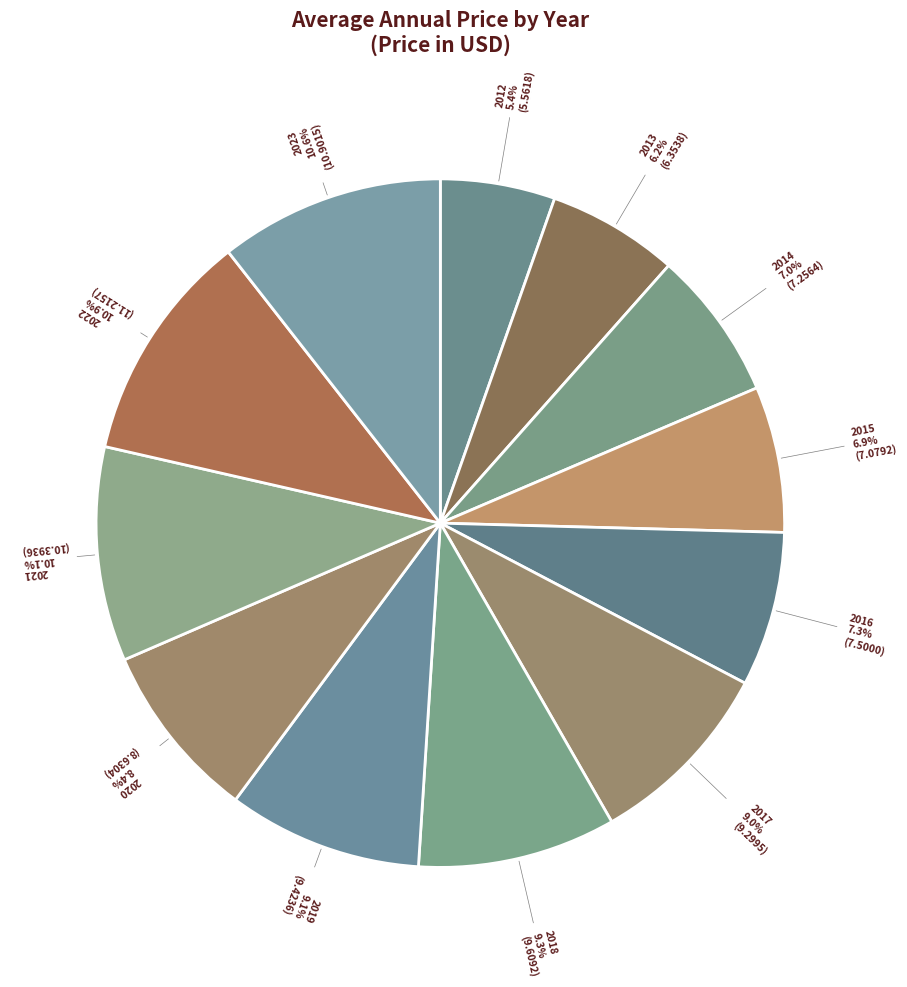

Count the number of slices in the pie.

12